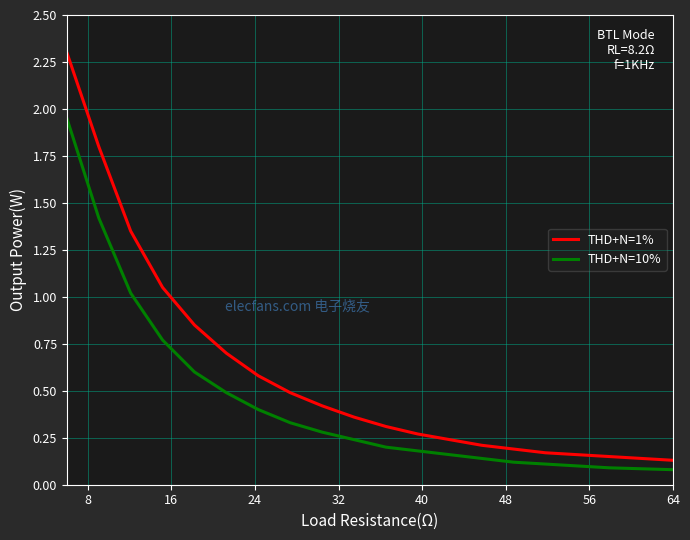

What is the maximum value shown in the chart?

2.3